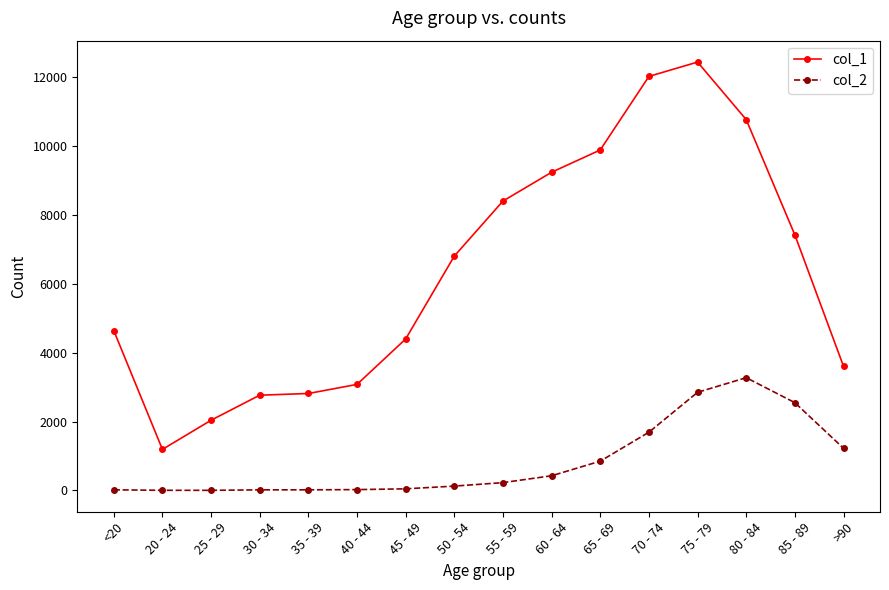

True or false: col_2 and col_1 cross at least once.

False